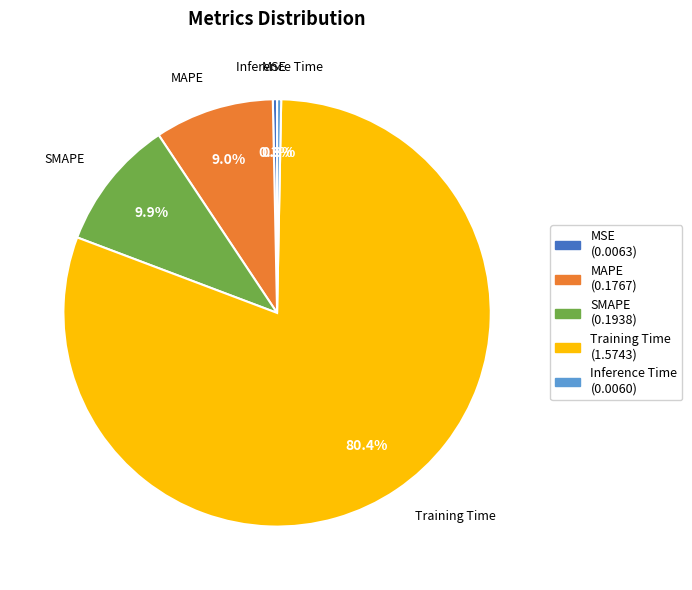

To the nearest percent, what is the difference between the largest and smallest slice percentages?

80%